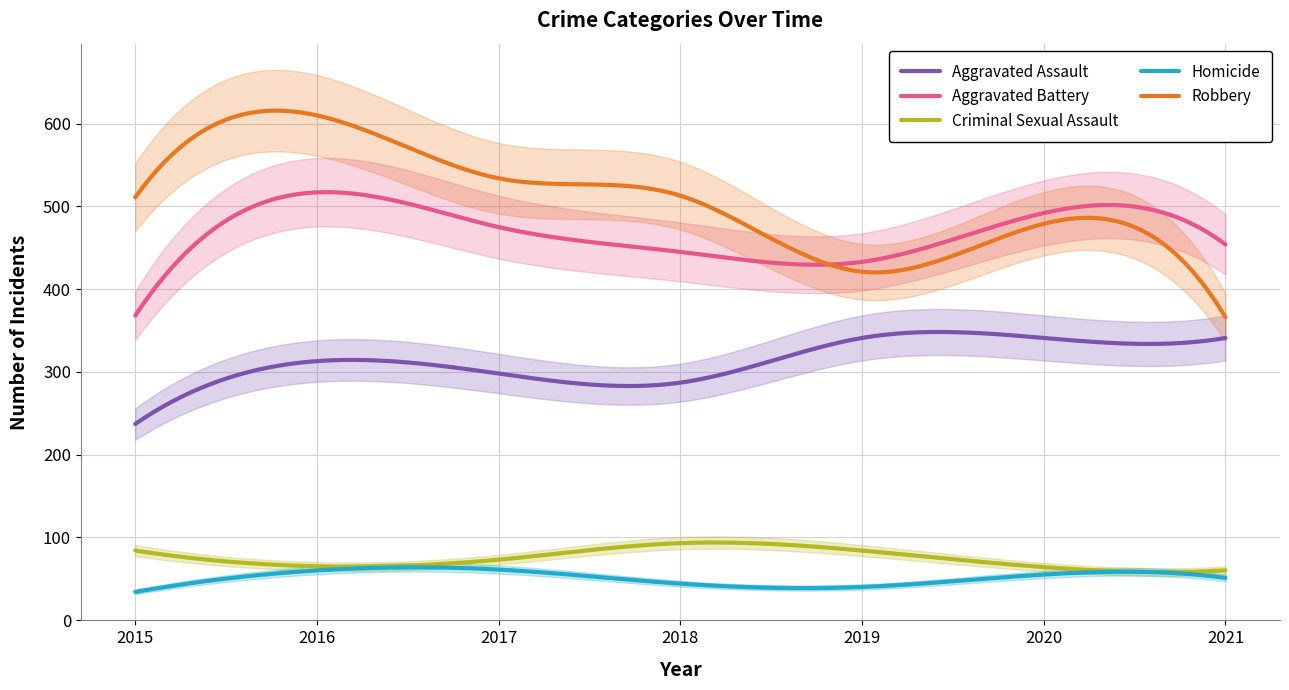

What is the total value across all series at 2015?

1234